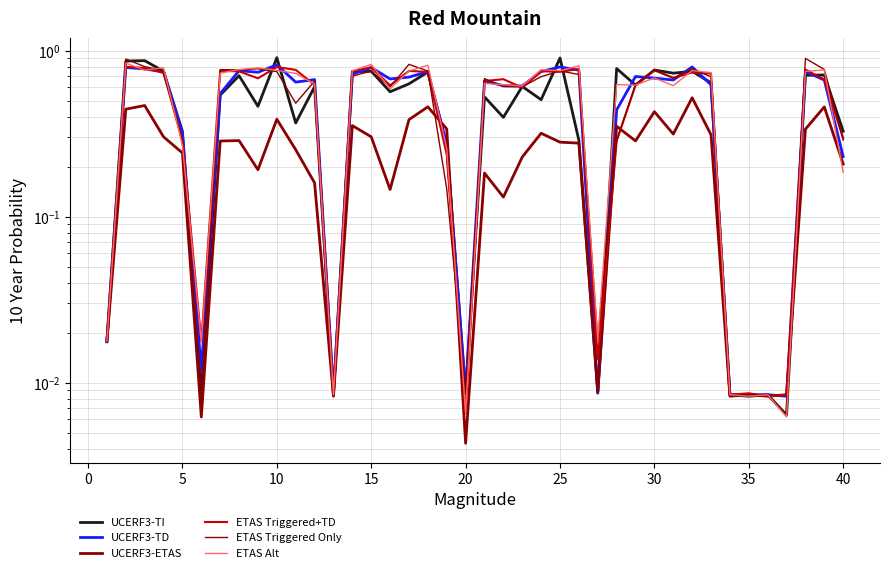

What is the difference between the second highest and minimum values in the ETAS Triggered+TD series?

0.8